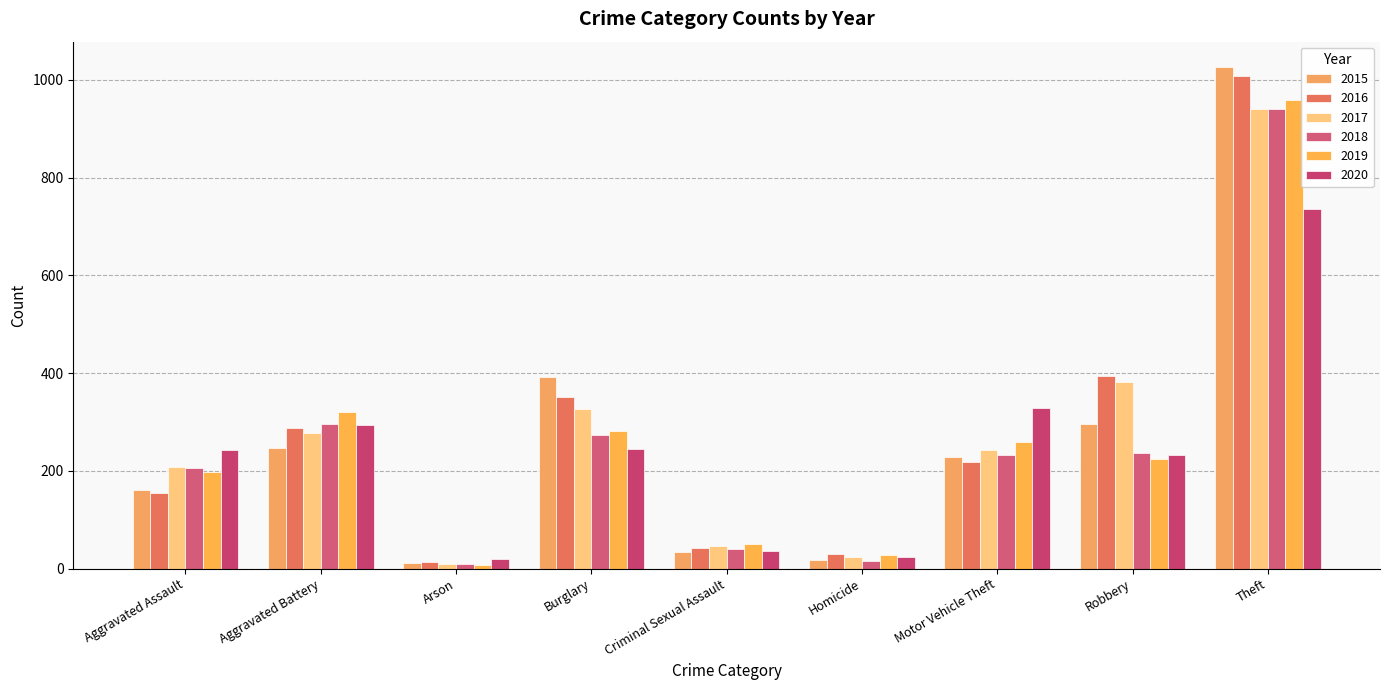

The value of 2017 at Burglary is 545. True or false?

False